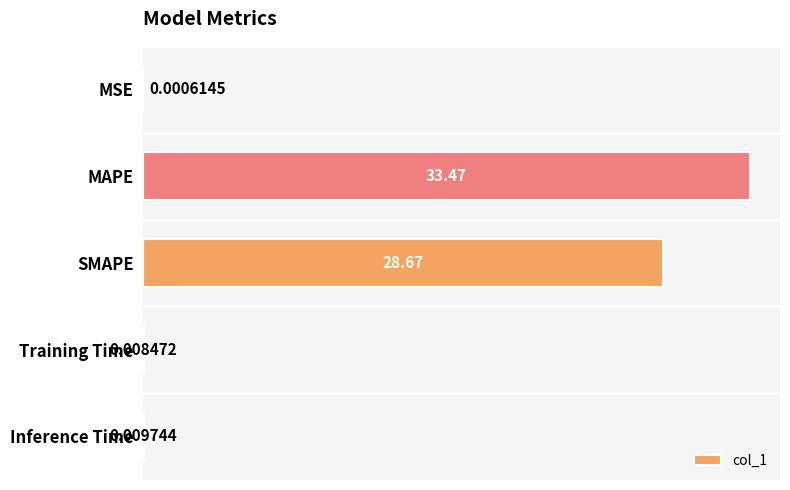

Between SMAPE and MSE, which is larger?

SMAPE